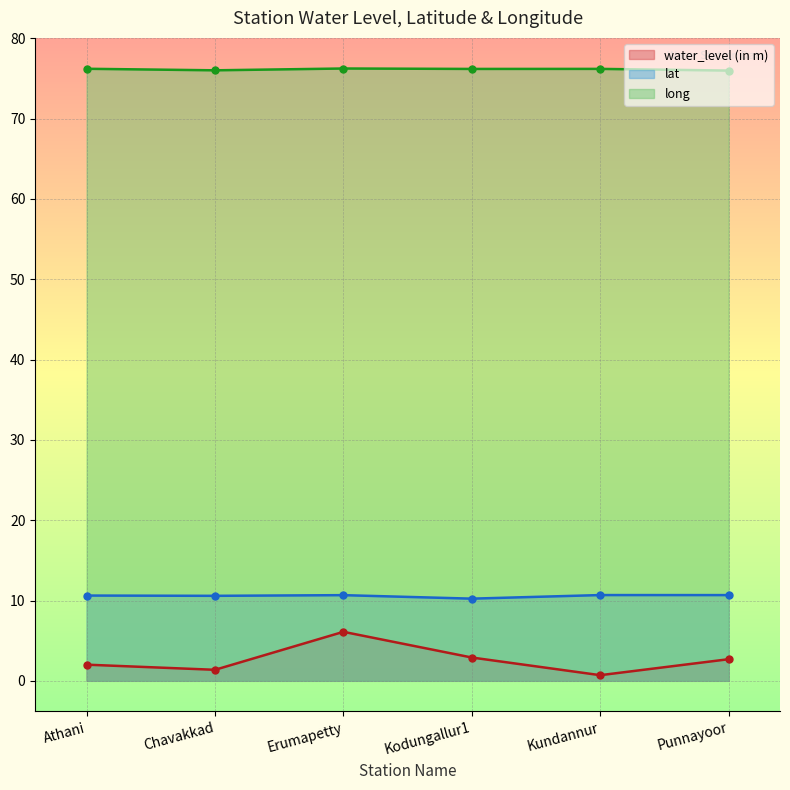

True or false: lat has more than 1 interior local peaks.

True